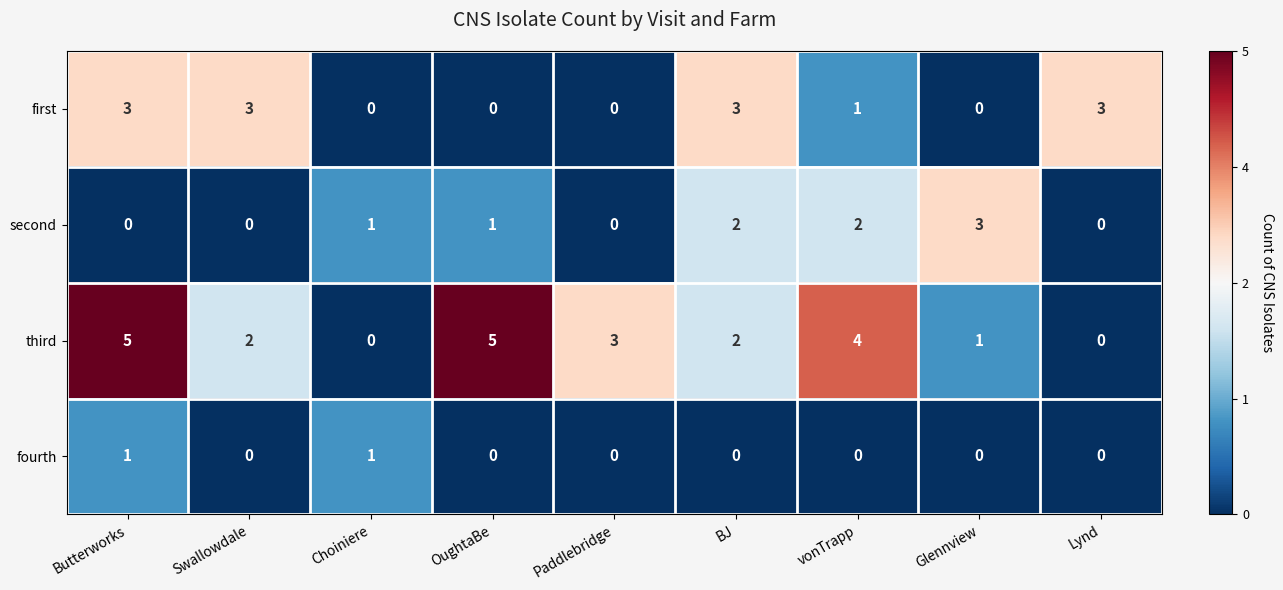

Rank the series by their average value, from lowest to highest.

fourth, second, first, third